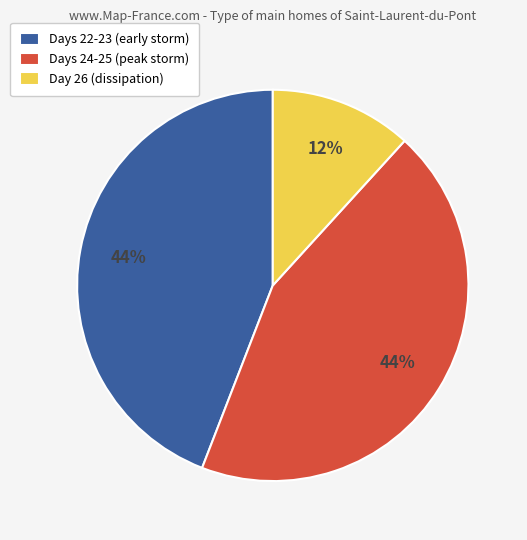

What is the smallest slice in the pie chart?

Day 26 (dissipation)